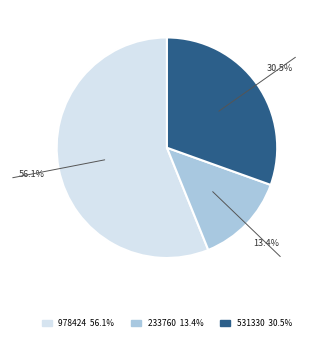

Does any single category account for the majority?

Yes